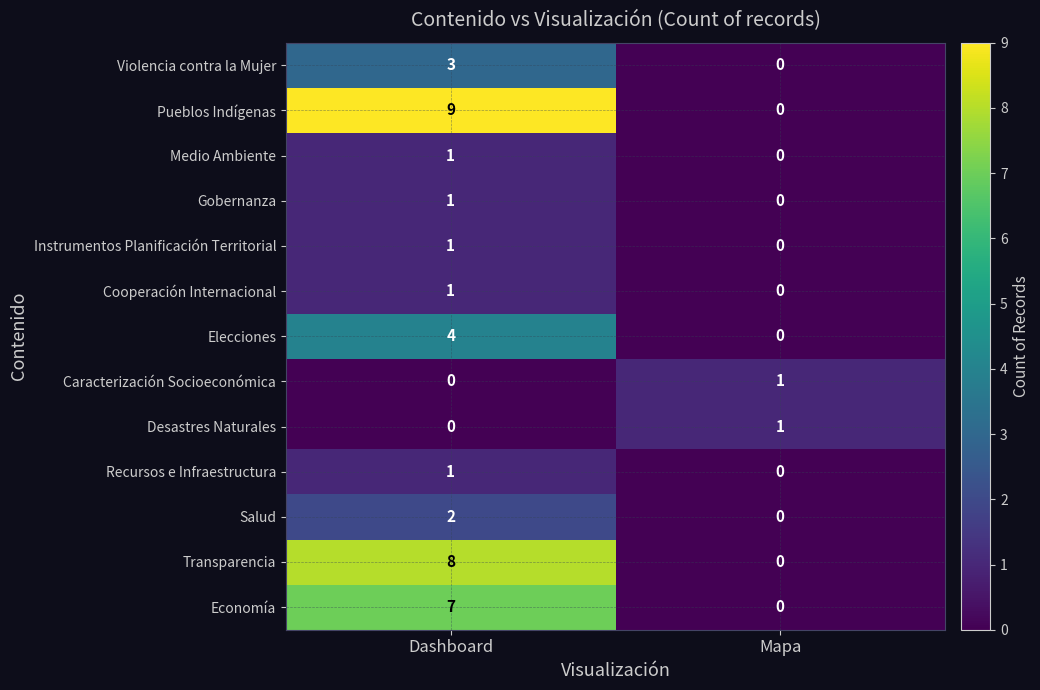

What is the sum of the Elecciones values at Mapa and Dashboard?

4